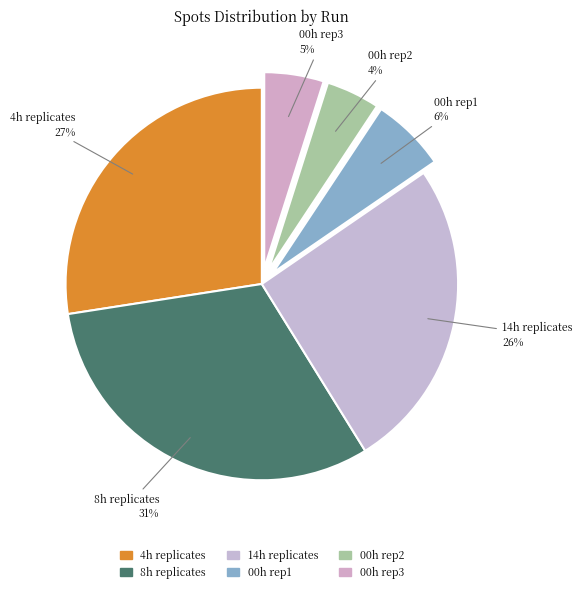

Which category has the biggest portion of the pie?

8h replicates